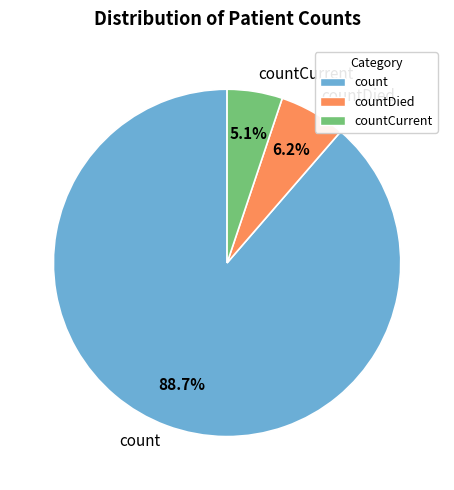

To the nearest percent, what is the combined percentage of countCurrent and countDied?

11%